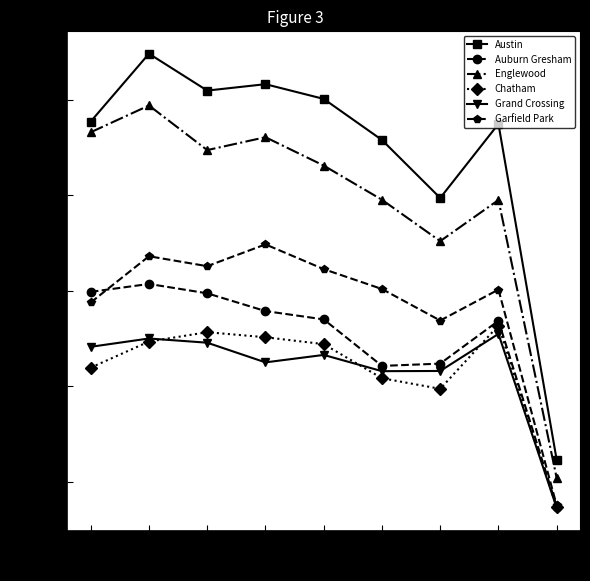

True or false: Chatham and Englewood intersect in this chart.

False